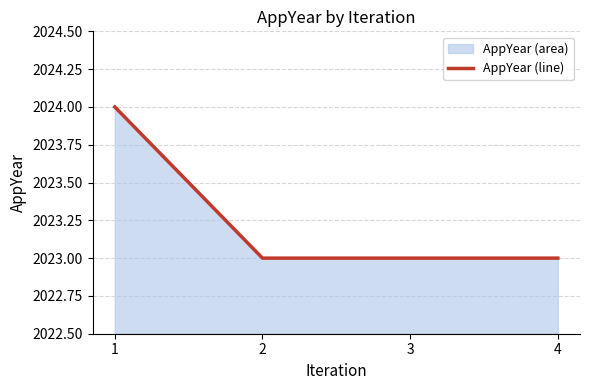

What is the difference between the values at 4 and 1?

1